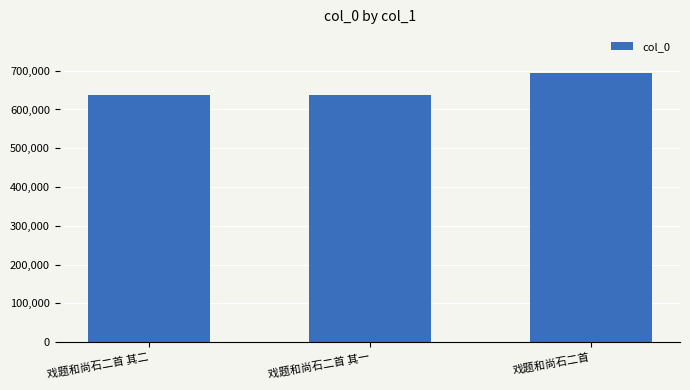

Between 戏题和尚石二首 and 戏题和尚石二首 其一, which is larger?

戏题和尚石二首